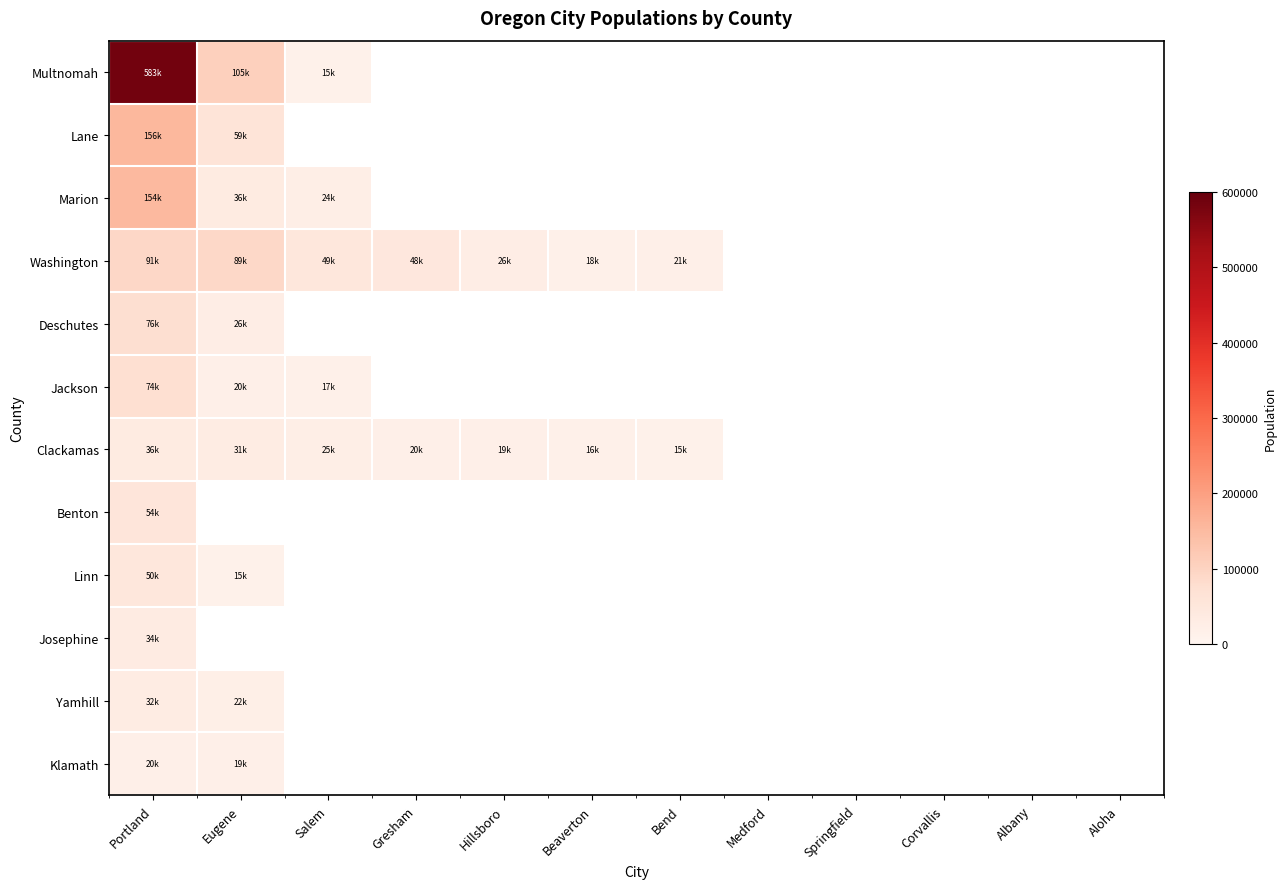

Is the value of Josephine at Aloha greater than the value of Benton at Hillsboro?

No